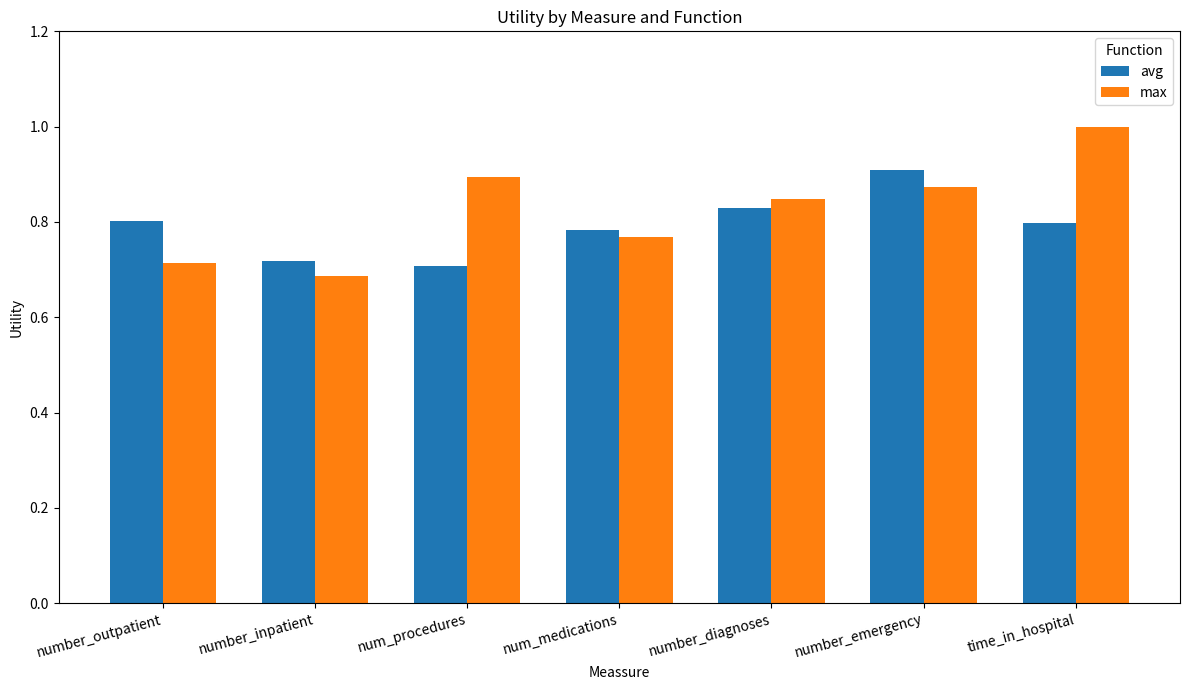

The avg series shows 0.8 at number_outpatient. True or false?

True